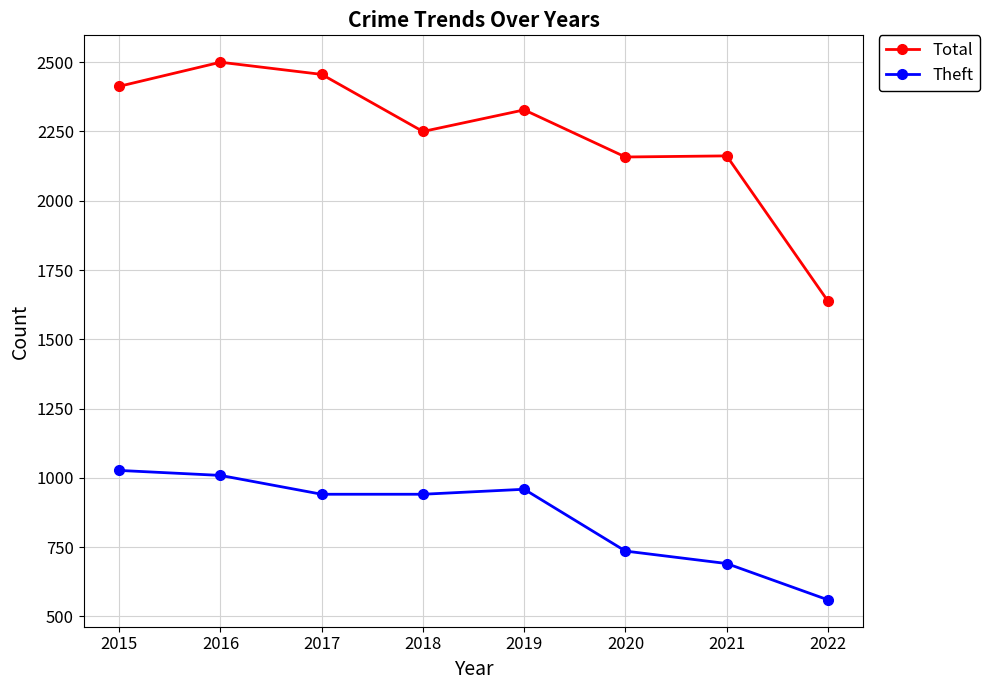

Which series has the largest total across all categories?

Total